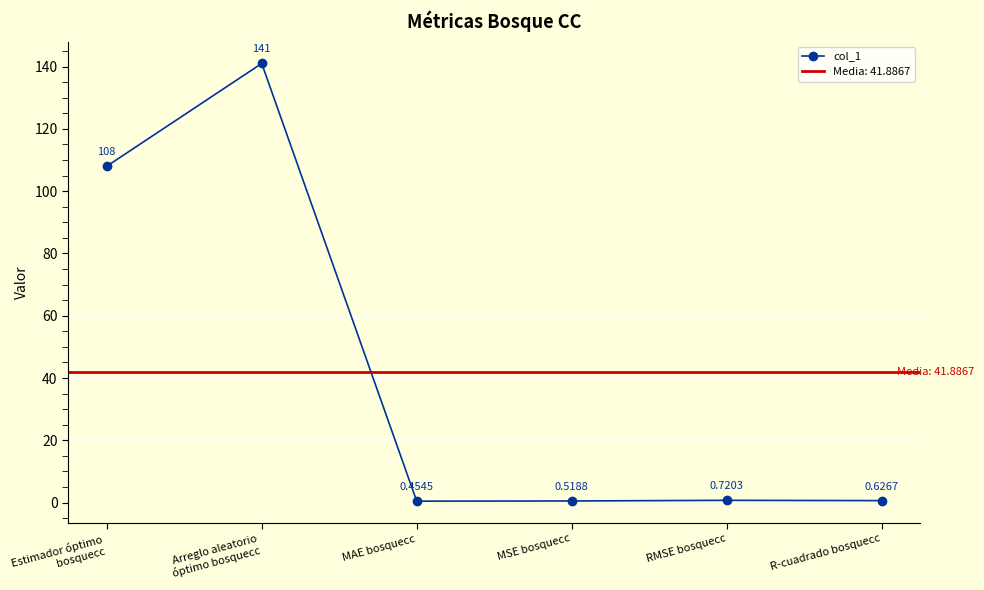

Approximately how many times larger is the value at Estimador óptimo
bosquecc compared to Arreglo aleatorio
óptimo bosquecc?

0.8